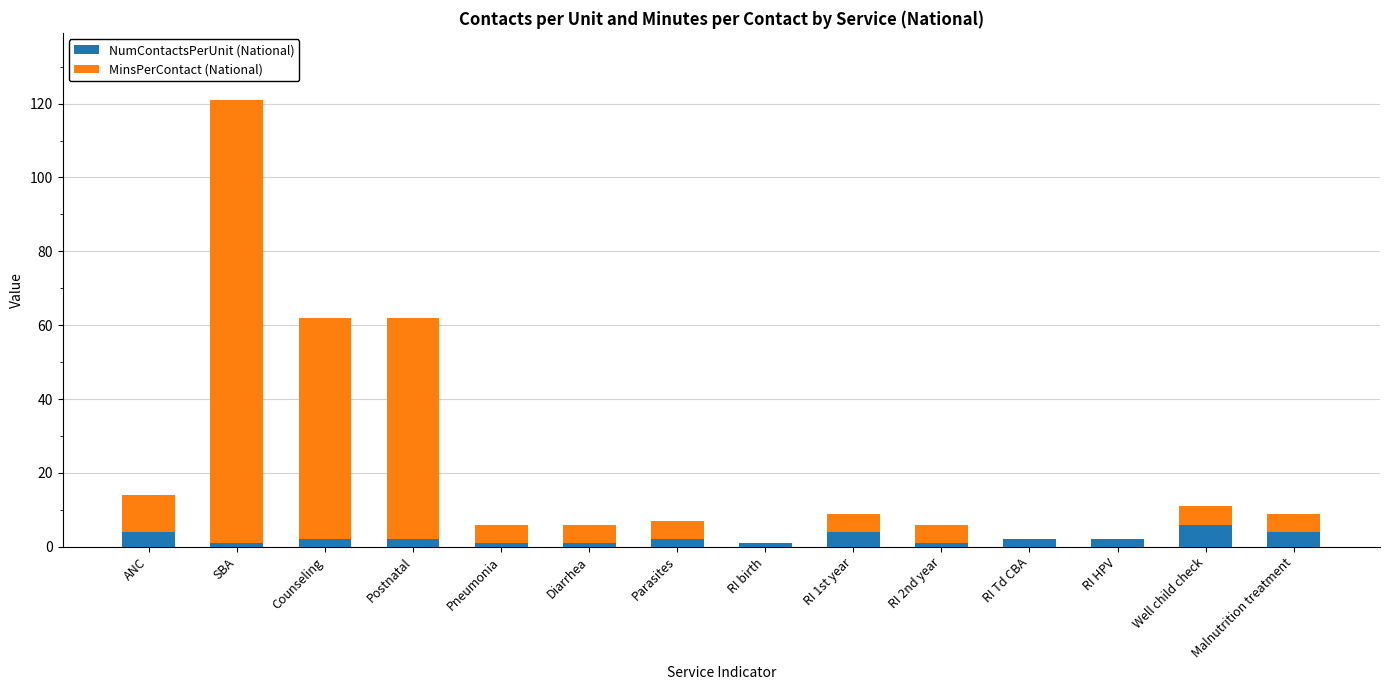

What is the approximate value of NumContactsPerUnit (National) at RI 1st year?

4